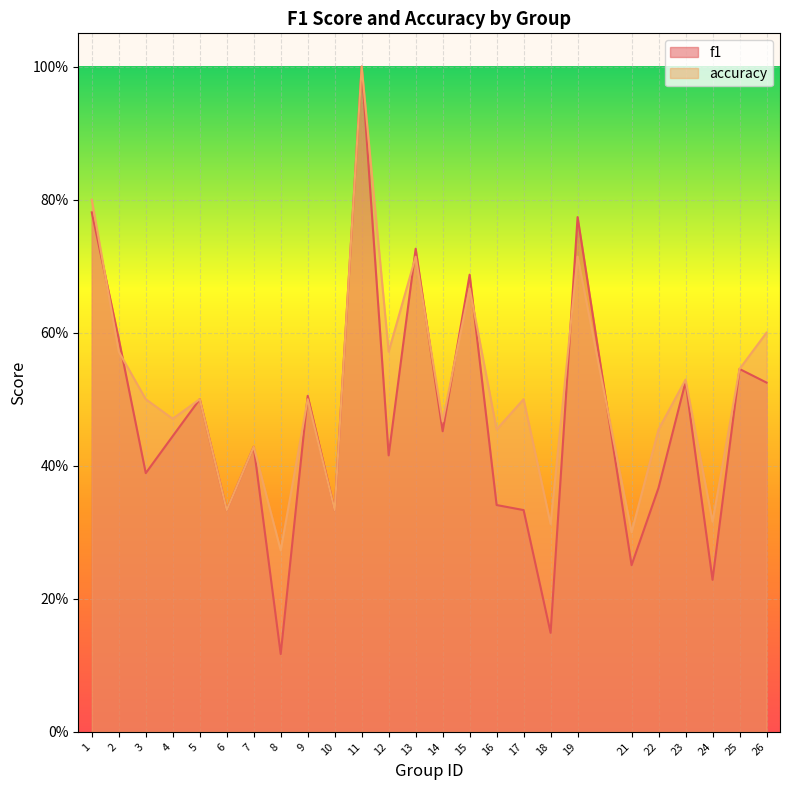

Between 19 and 4, which is larger?

19